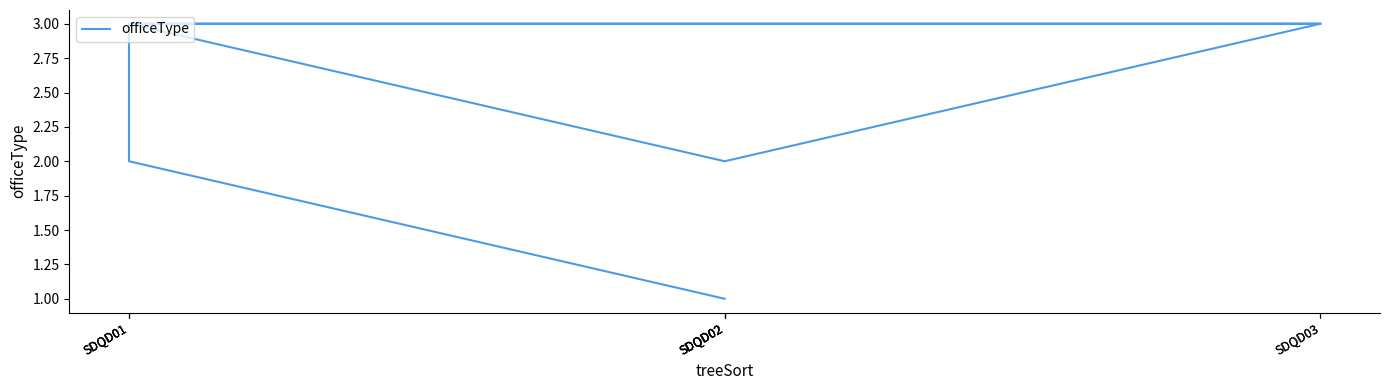

What is the change in value from SDQD01 to SDQD01?

+1